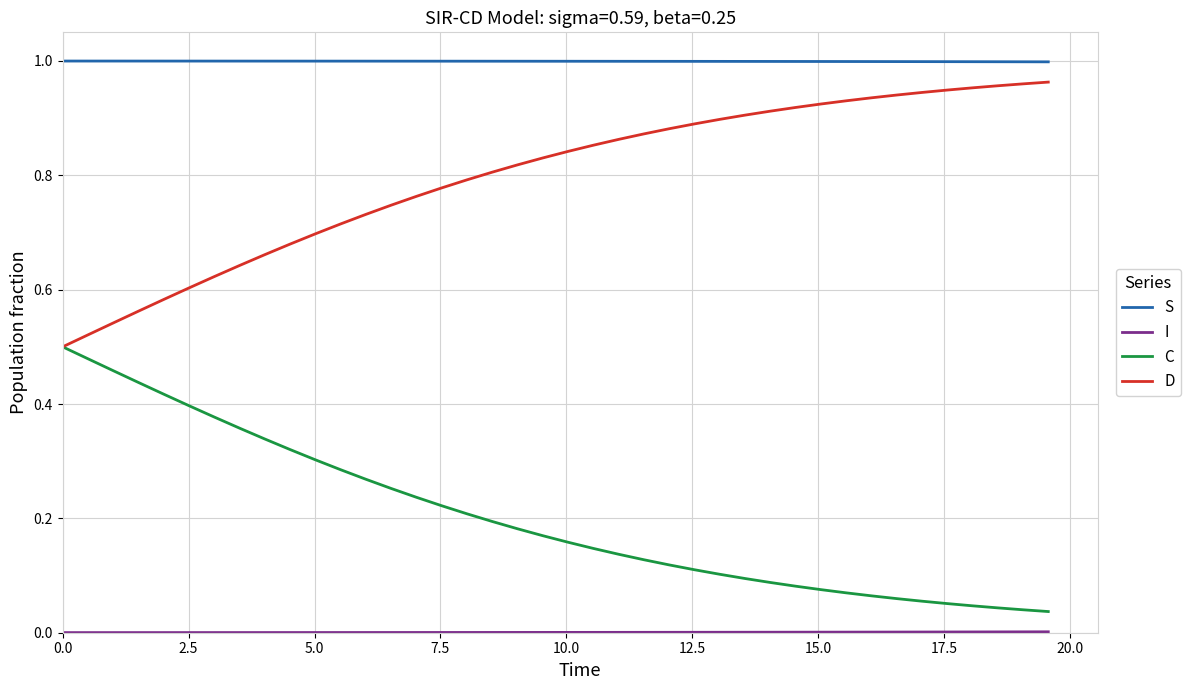

True or false: D and S cross at least once.

False